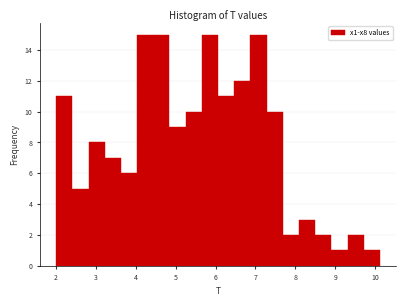

Reading left to right, list every bar in this chart as the range it spans on the x-axis followed by its height. Neither the bar edges nor the heights are printed on the chart, so give them approximately, as read against the axes.

2.0 to 2.4: 11
2.4 to 2.8: 5
2.8 to 3.2: 8
3.2 to 3.6: 7
3.6 to 4.0: 6
4.0 to 4.4: 15
4.4 to 4.8: 15
4.8 to 5.3: 9
5.3 to 5.7: 10
5.7 to 6.1: 15
6.1 to 6.5: 11
6.5 to 6.9: 12
6.9 to 7.3: 15
7.3 to 7.7: 10
7.7 to 8.1: 2
8.1 to 8.5: 3
8.5 to 8.9: 2
8.9 to 9.3: 1
9.3 to 9.7: 2
9.7 to 10.1: 1